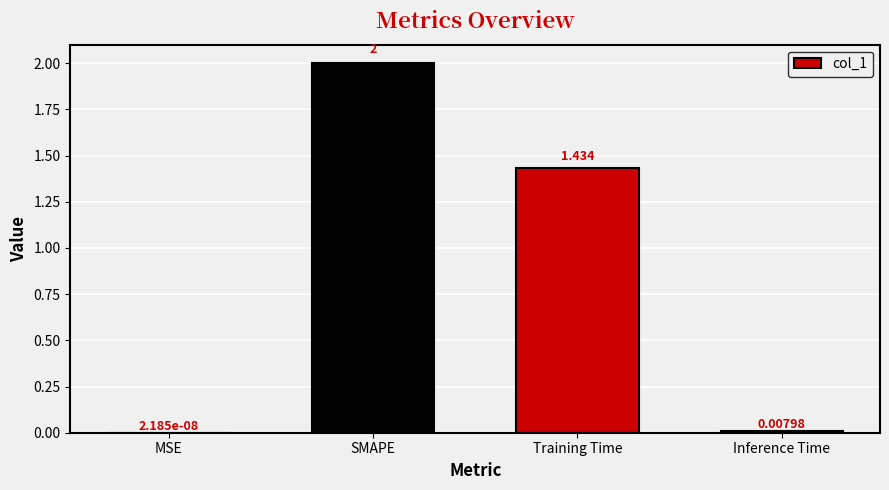

Which label corresponds to the largest value in the chart?

SMAPE